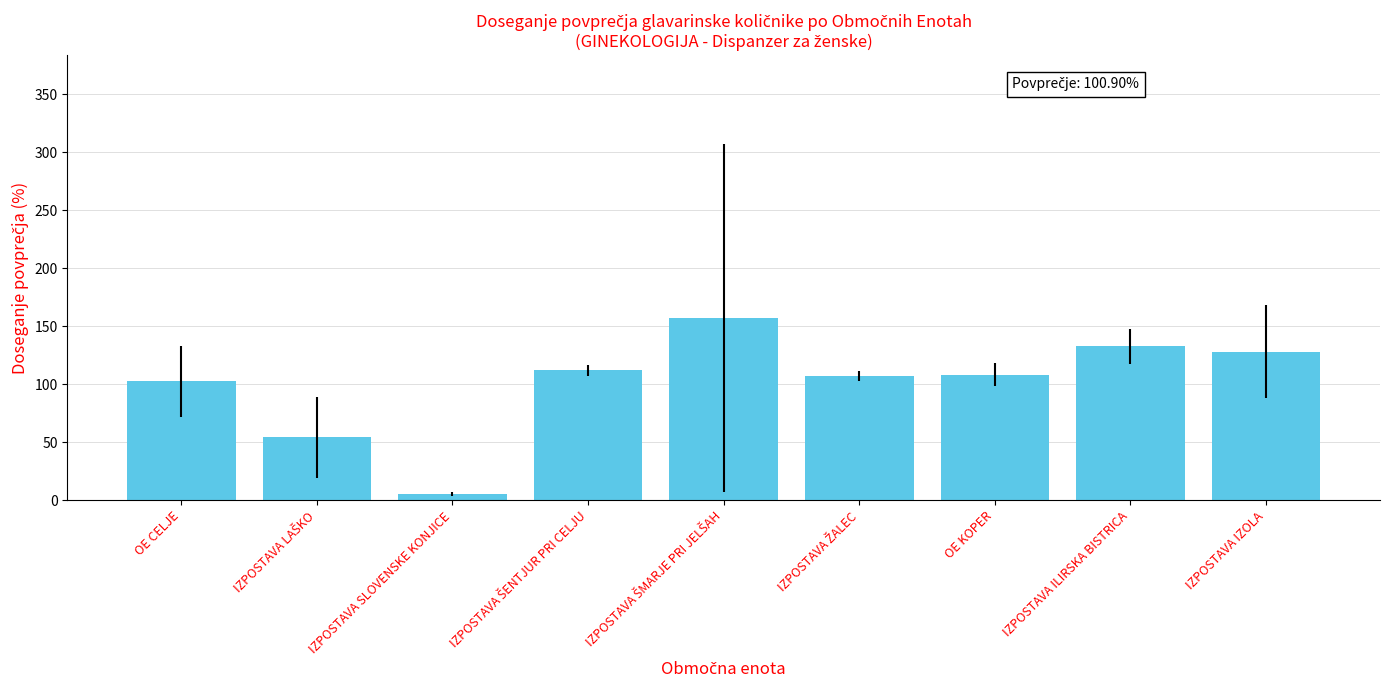

What is the label of the 1st bar from the right?

IZPOSTAVA IZOLA